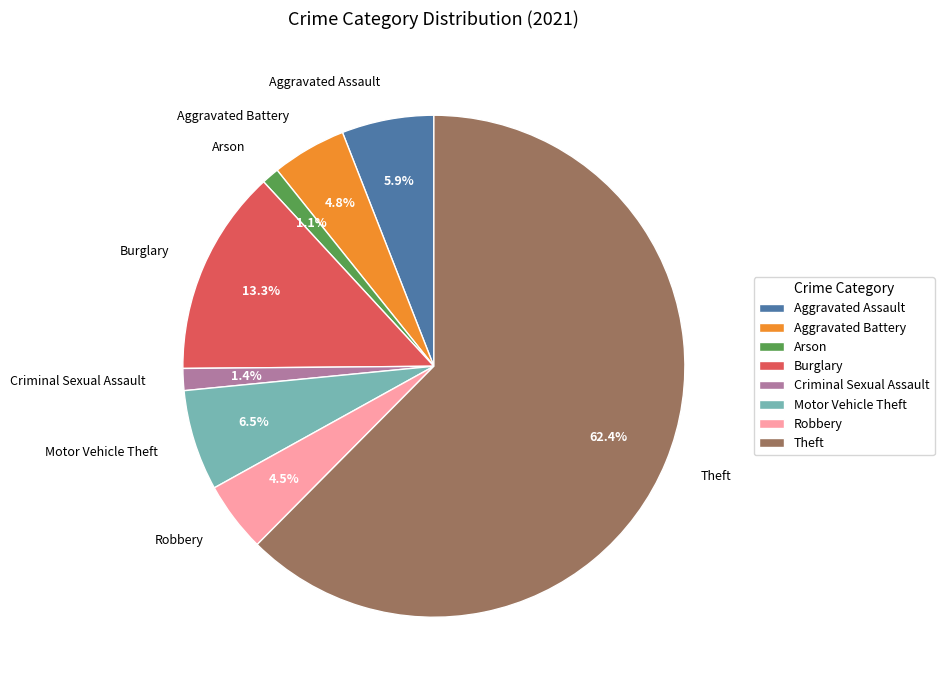

Which slice is the largest?

Theft